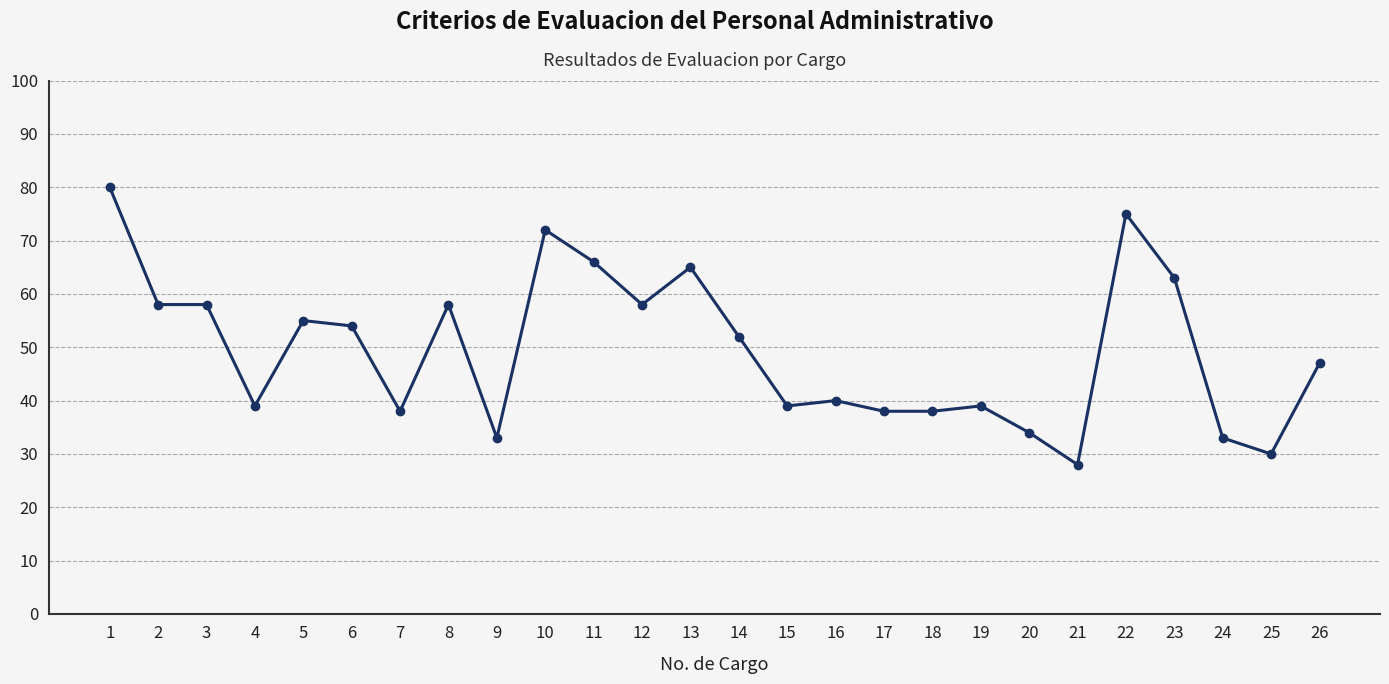

Which label corresponds to the smallest value in the chart?

21